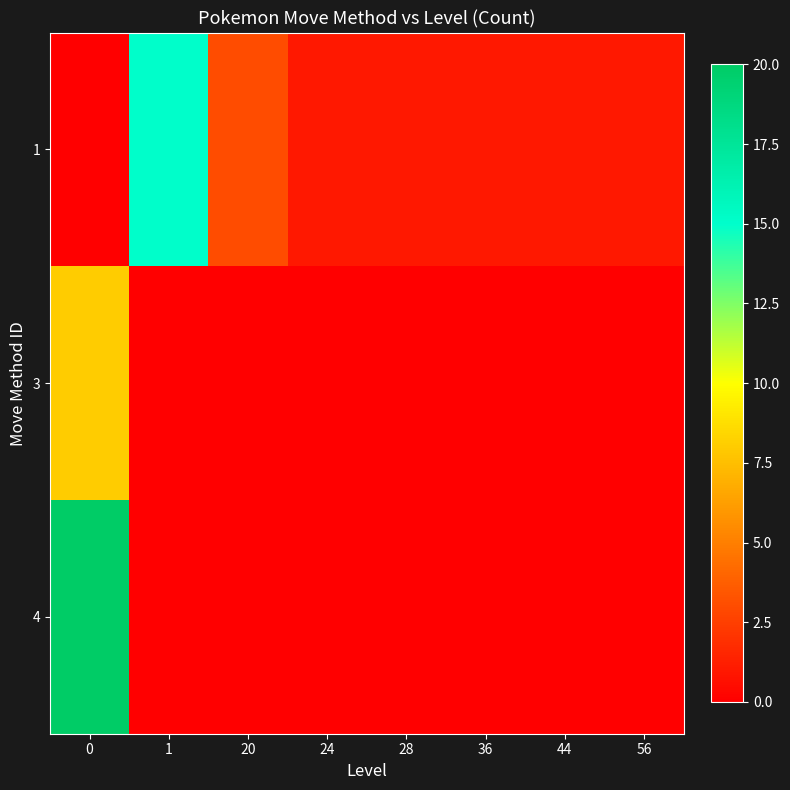

Which series has the largest total across all categories?

1